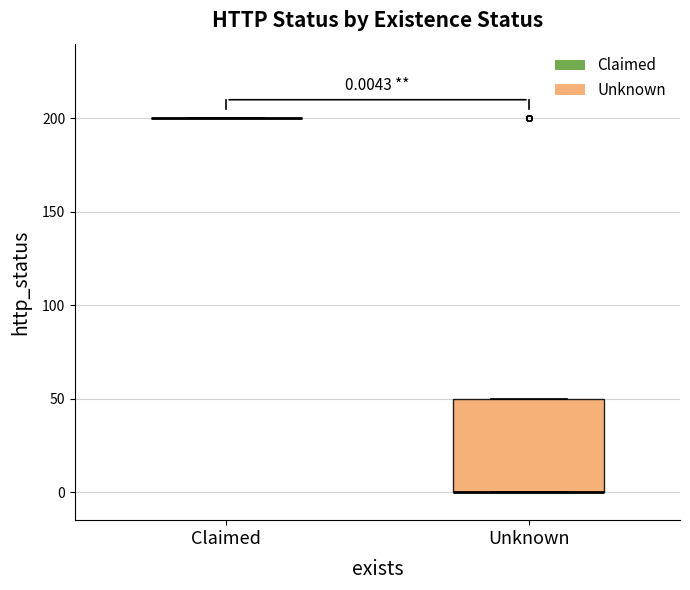

Comparing the boxes themselves (not the whiskers), which one is the tallest?

Unknown